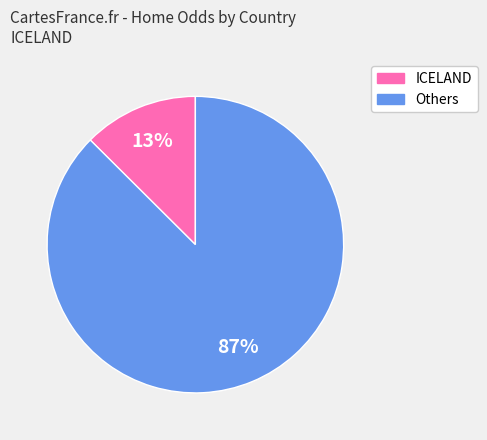

Does any single category account for the majority?

Yes